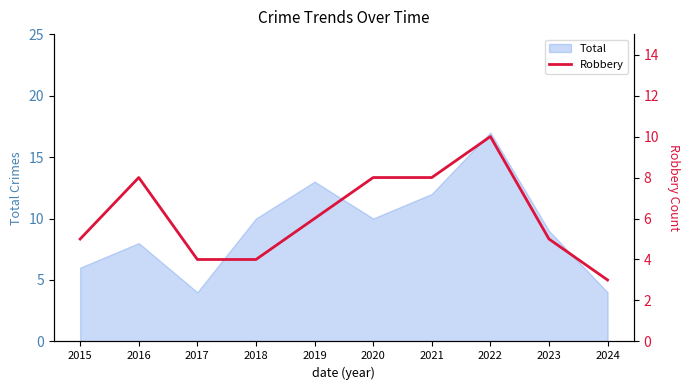

Reading left to right, what are all the values shown in this chart?

5	8	4	4	6	8	8	10	5	3